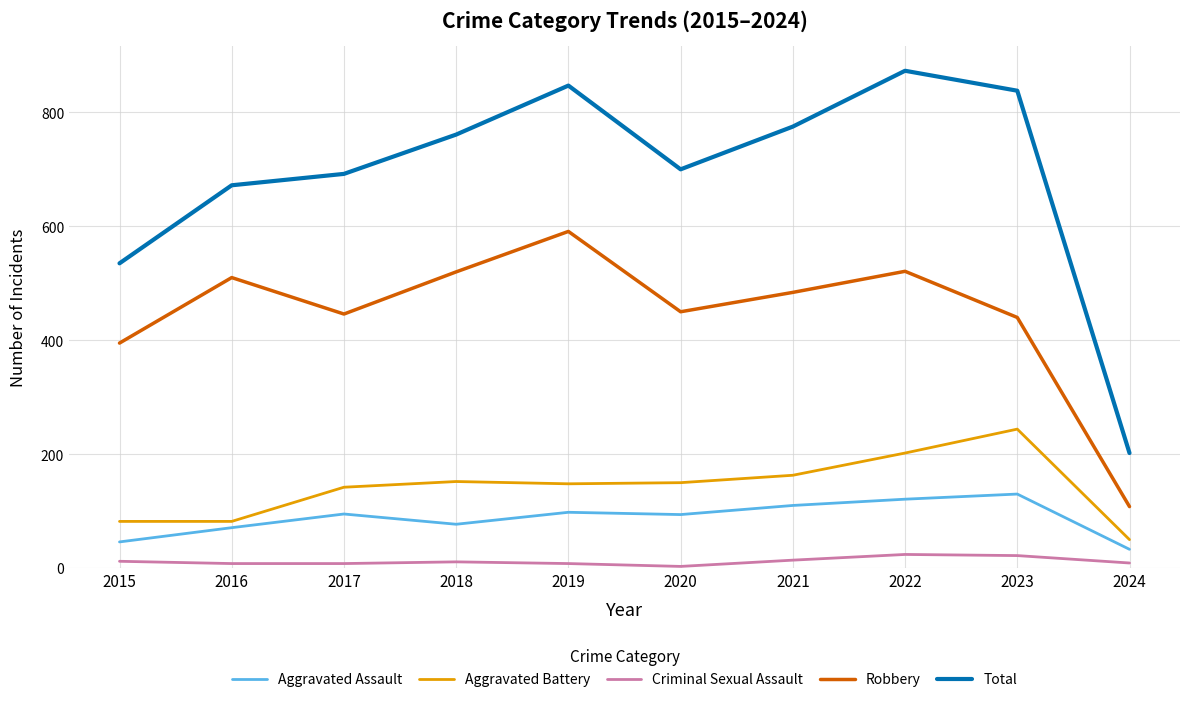

Where is the first local minimum for Total?

2020